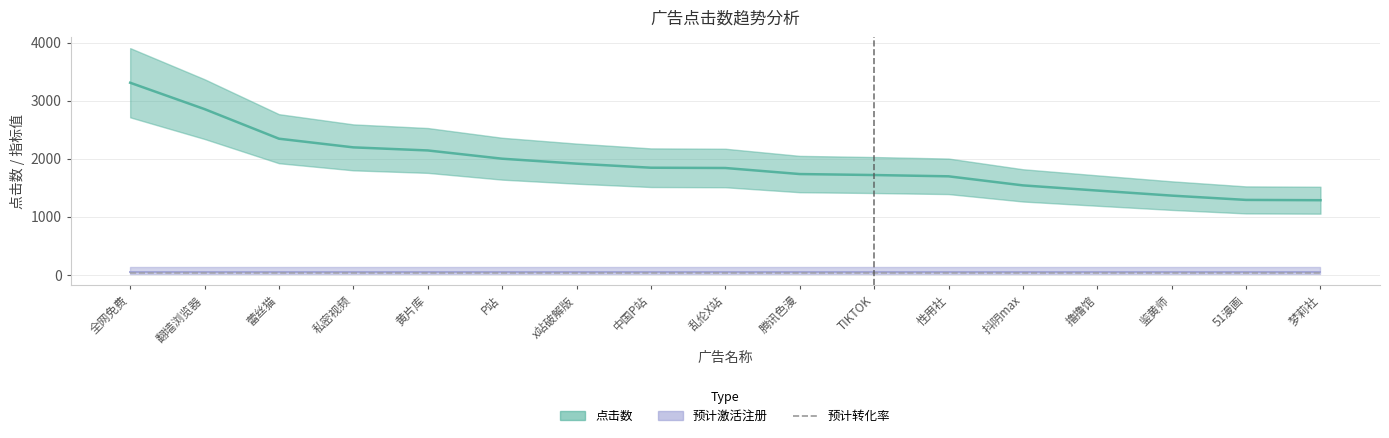

Which series has the widest spread of values?

点击数